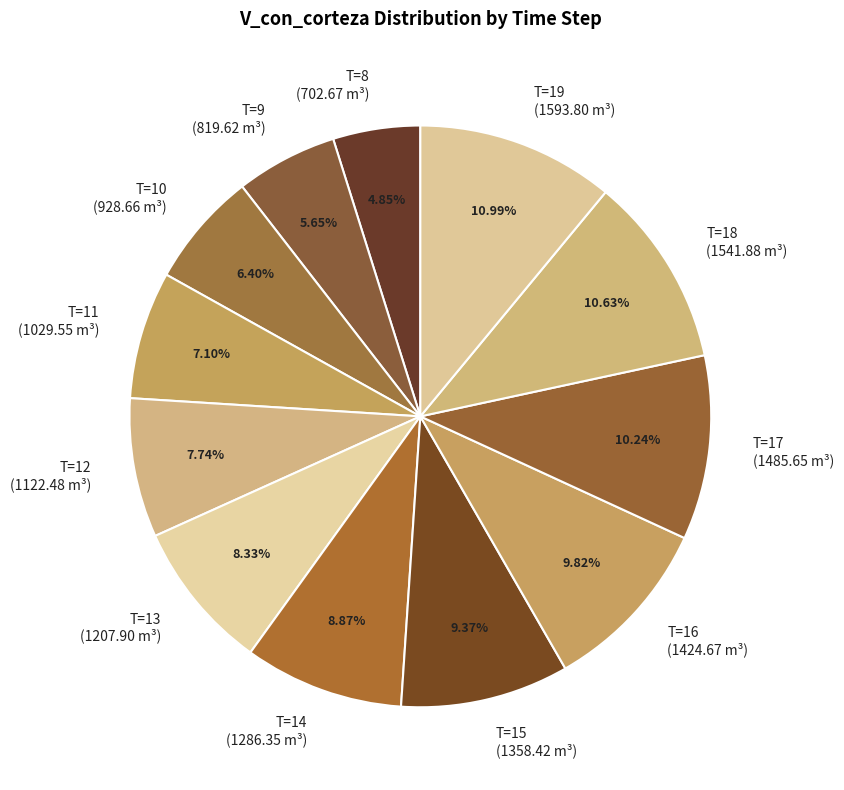

What is the smallest slice in the pie chart?

T=8